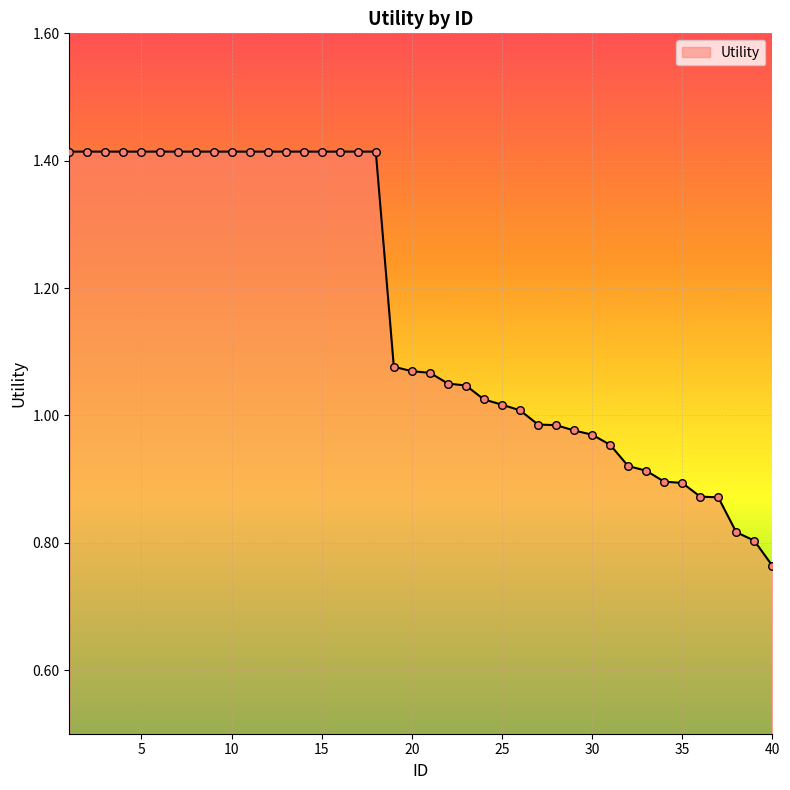

What is the difference between the maximum and minimum values?

0.7